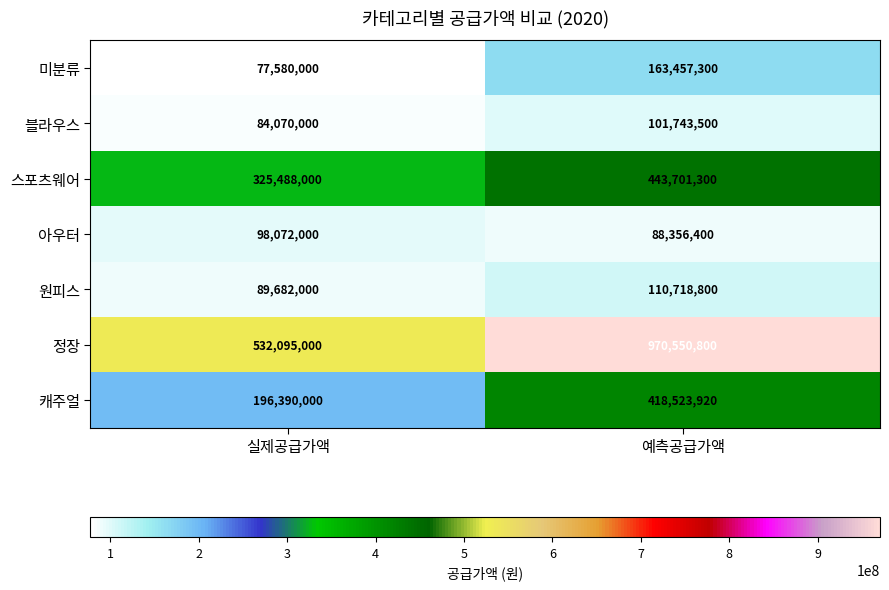

The 블라우스 series shows 84070000 at 실제공급가액. True or false?

True